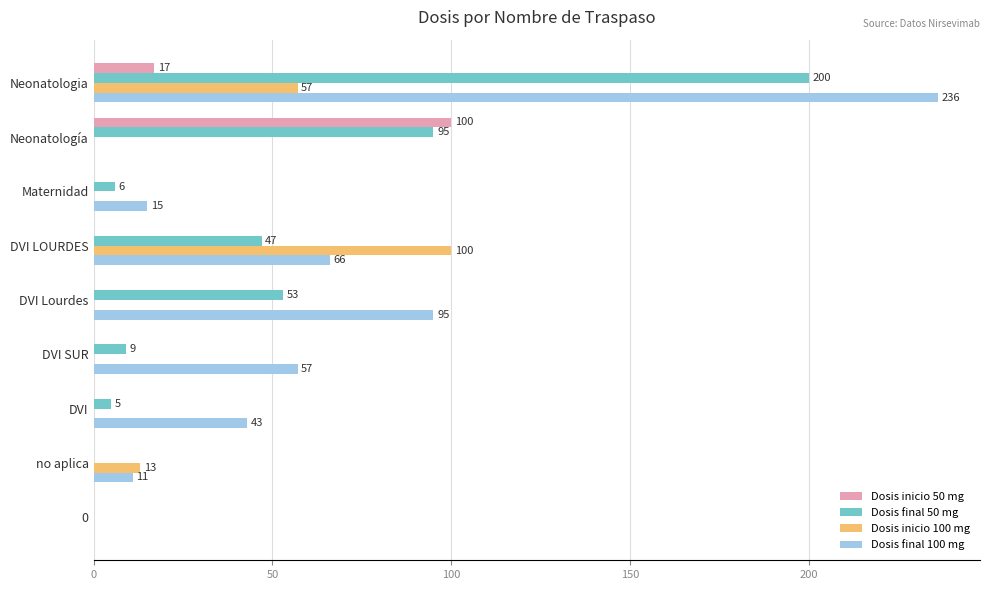

What is the average value of the Dosis final 100 mg series?

58